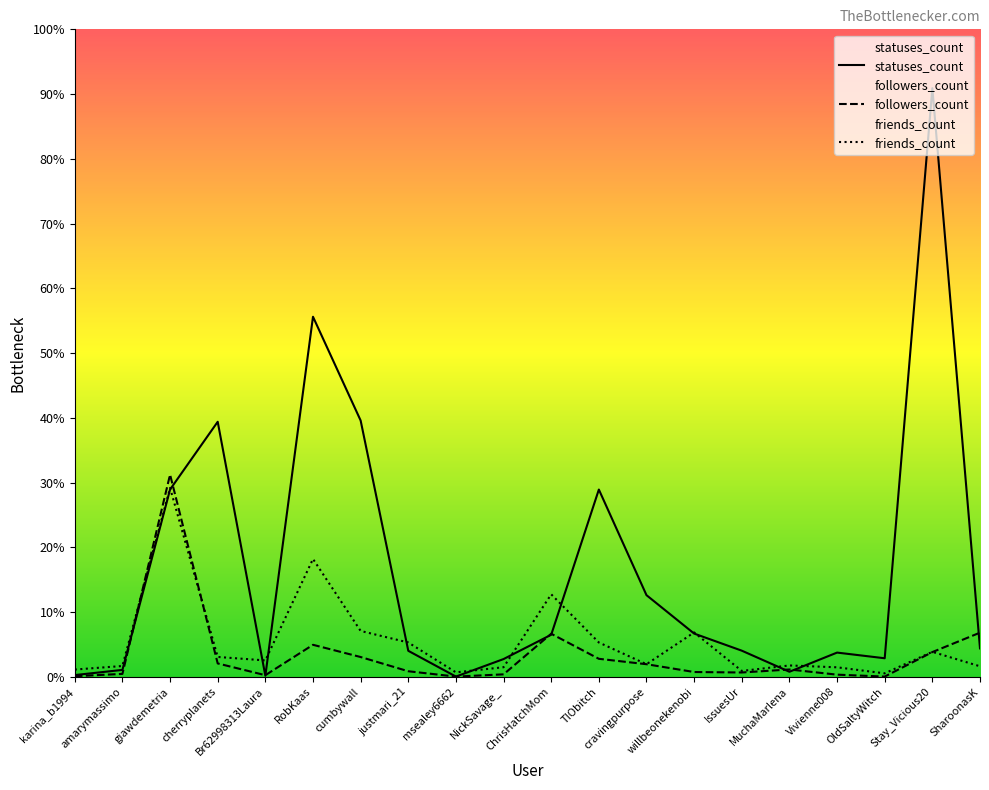

The statuses_count series shows 424.6 at Vivienne008. True or false?

False